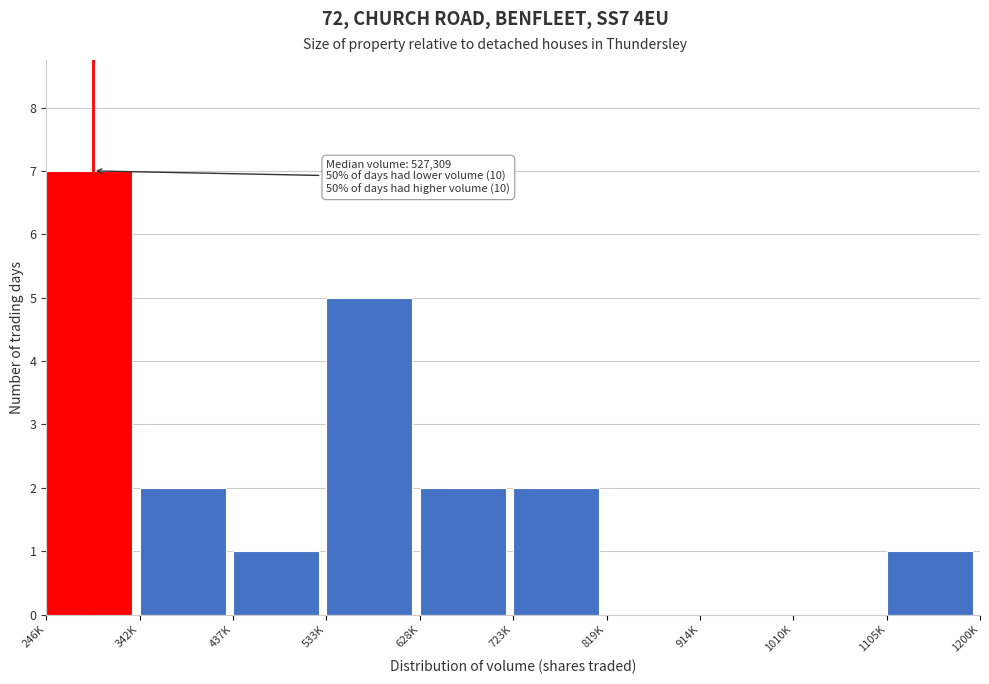

Reading left to right, what are all the values shown in this chart?

246K=7	342K=2	437K=1	533K=5	628K=2	723K=2	819K=0	914K=0	1010K=0	1105K=1